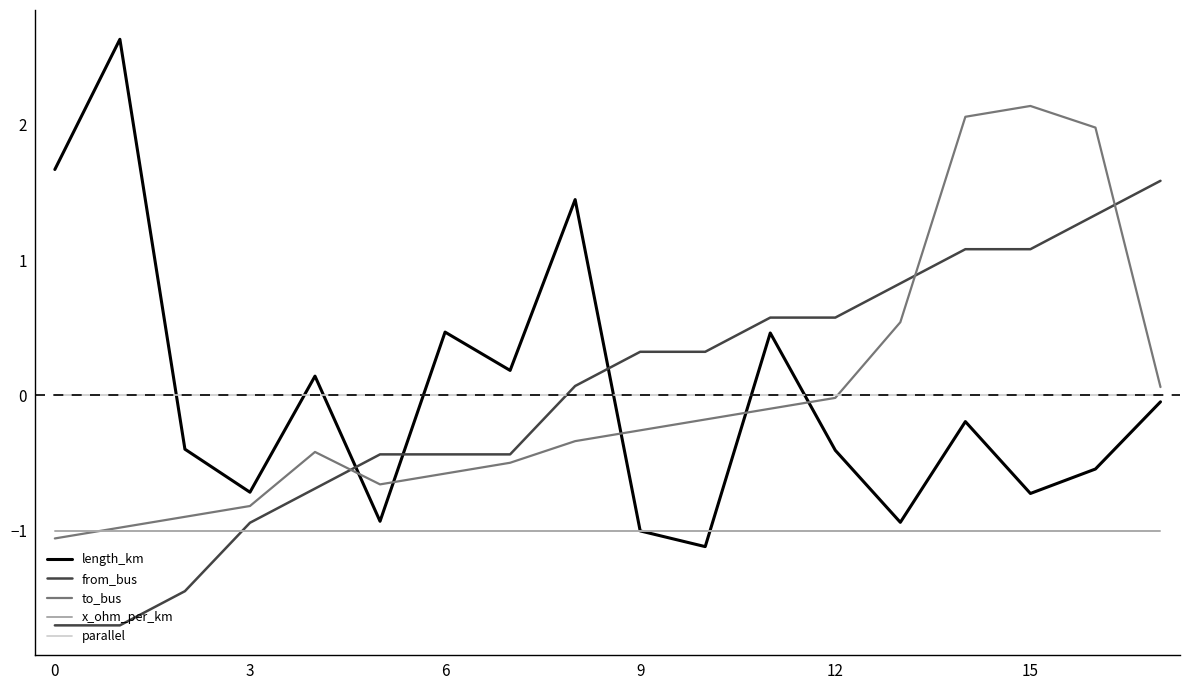

After their last crossing, which series has the higher values: parallel or to_bus?

to_bus